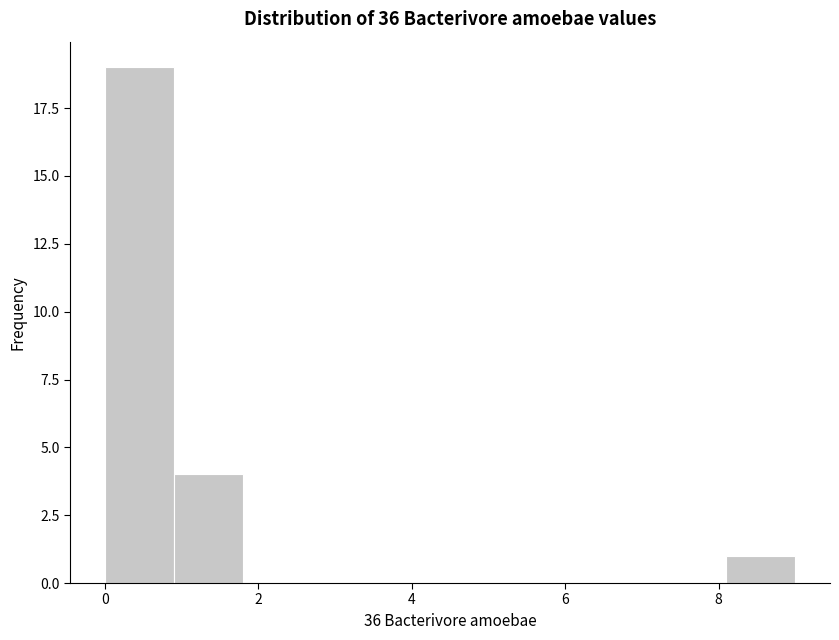

Reading left to right, list every bar in this chart as the range it spans on the x-axis followed by its height. Neither the bar edges nor the heights are printed on the chart, so give them approximately, as read against the axes.

0.0 to 0.9: 19
0.9 to 1.8: 4
1.8 to 2.7: 0
2.7 to 3.6: 0
3.6 to 4.5: 0
4.5 to 5.4: 0
5.4 to 6.3: 0
6.3 to 7.2: 0
7.2 to 8.1: 0
8.1 to 9.0: 1